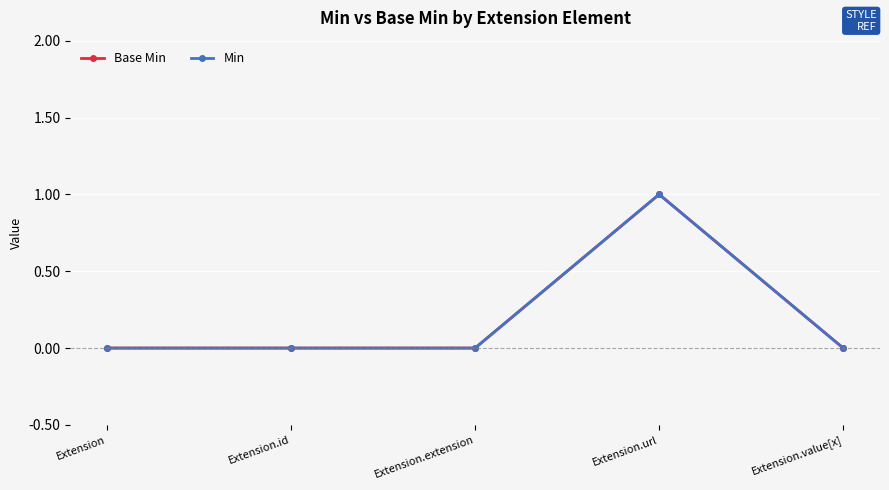

Which category has the highest value in the Min series?

Extension.url